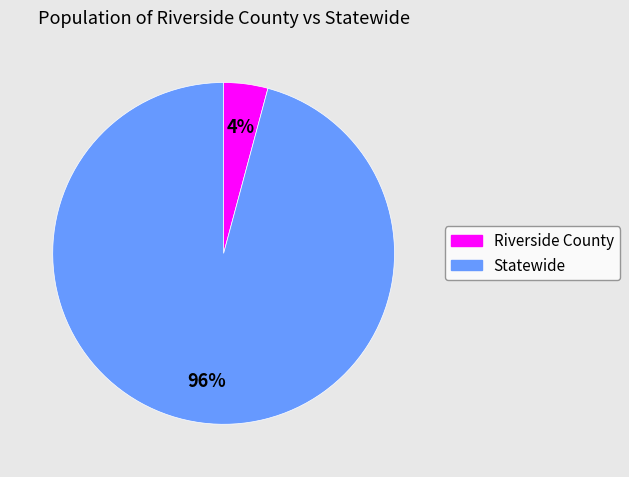

Combined, do Statewide and Riverside County account for over 50%?

Yes